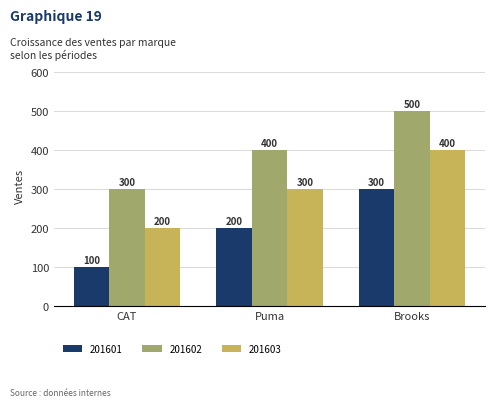

True or false: 201603 has a value of 481 at Puma.

False